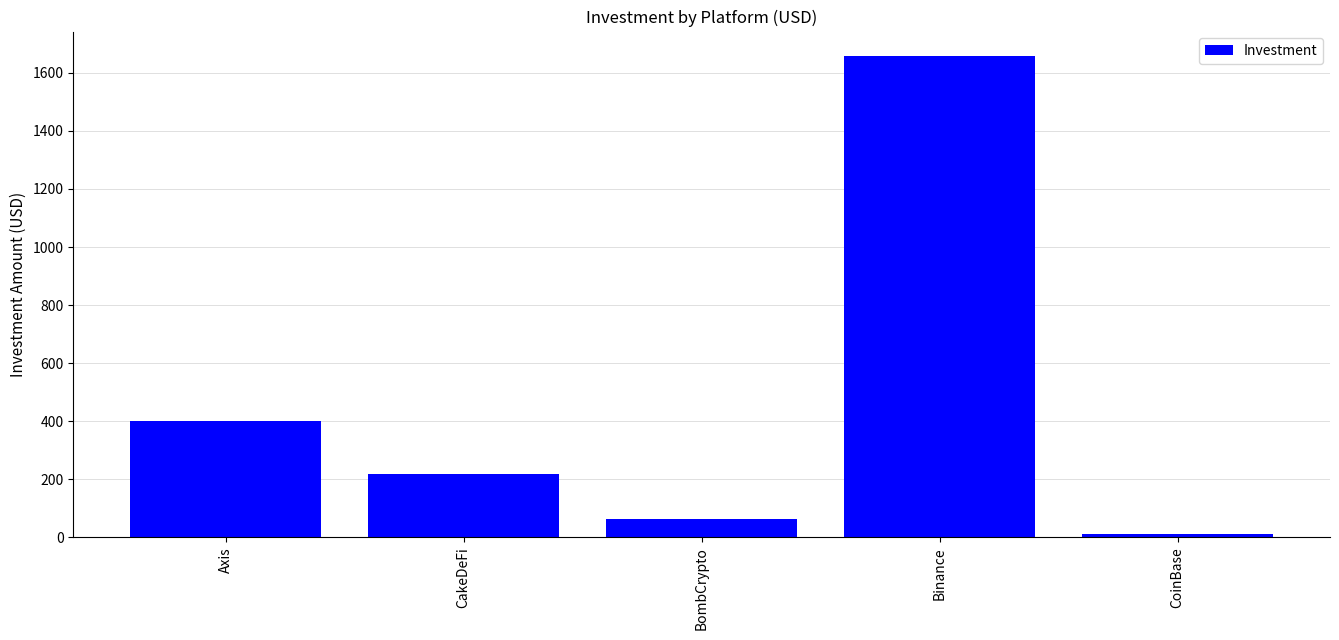

What is the label of the 3rd bar from the left?

BombCrypto